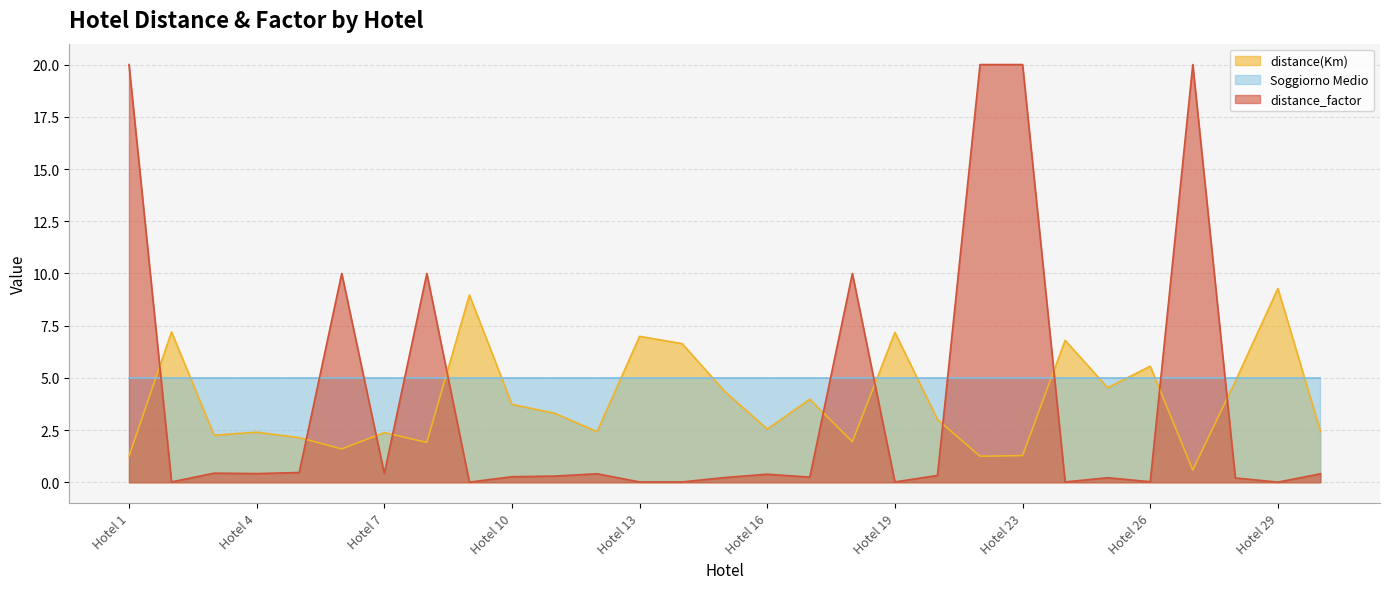

The value of distance(Km) at Hotel 8 is 1.9. True or false?

True